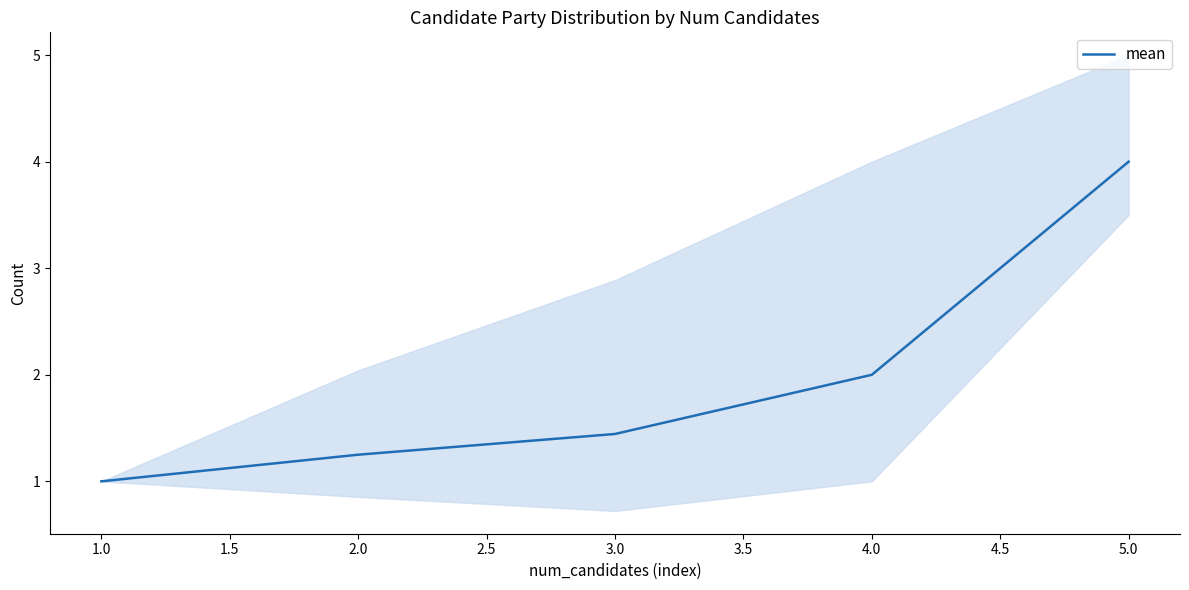

What is the highest value of the mean series?

4.0